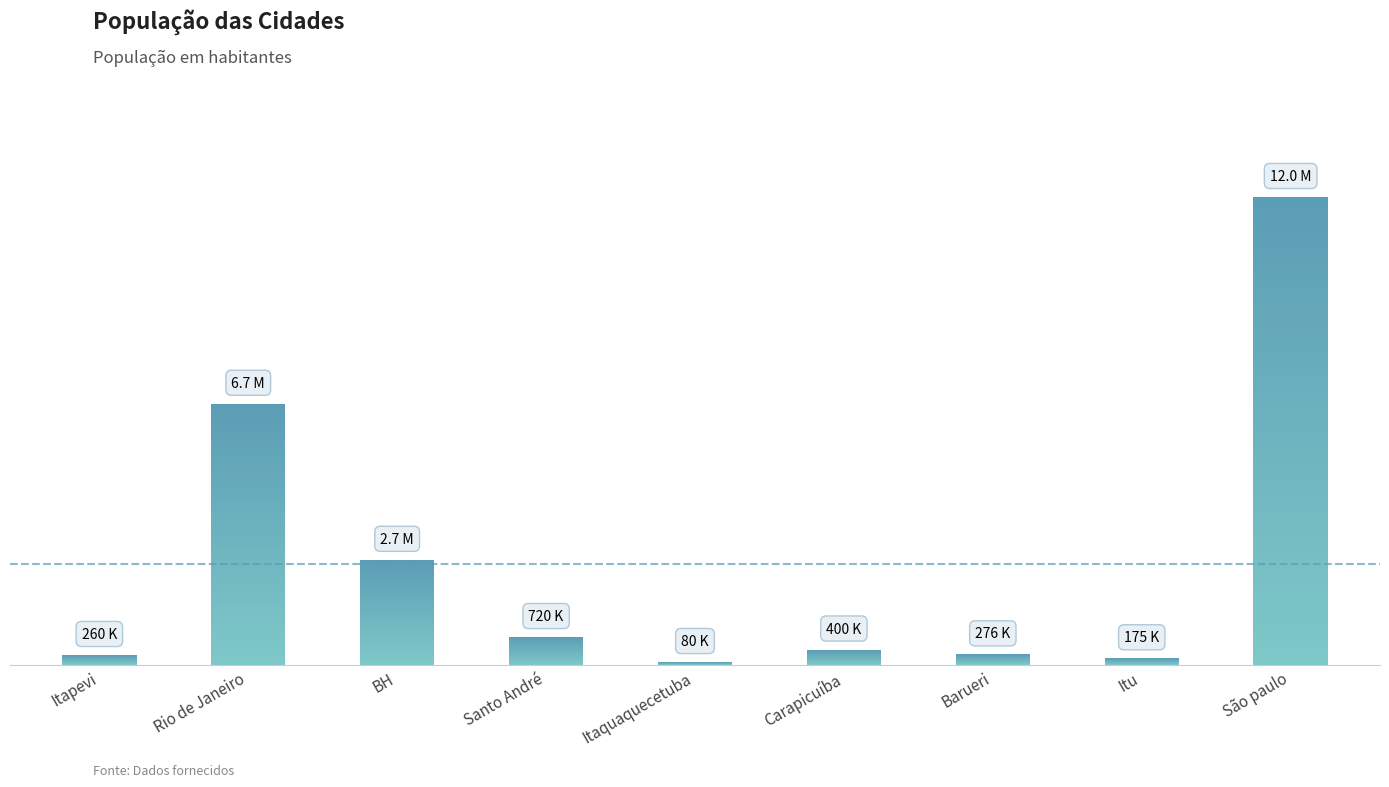

Which category has the highest value across all series?

São paulo